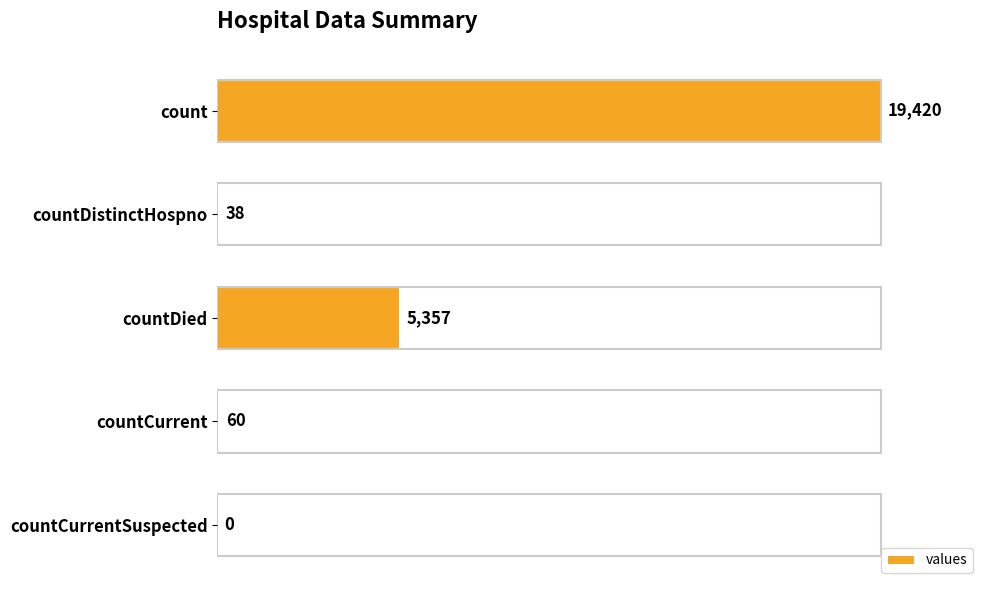

Which category has the highest value across all series?

count